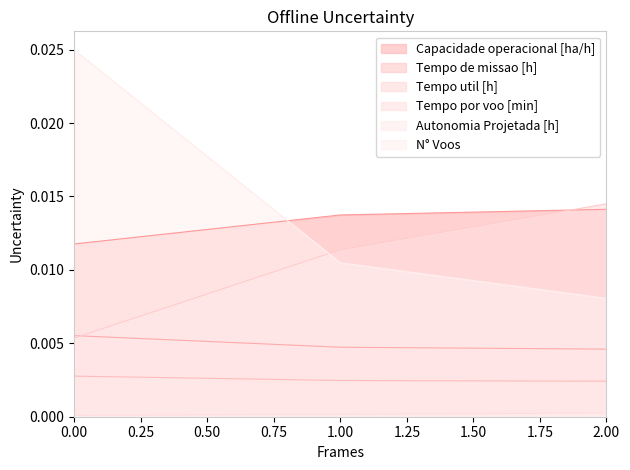

What is the total value across all series at 0?

0.1